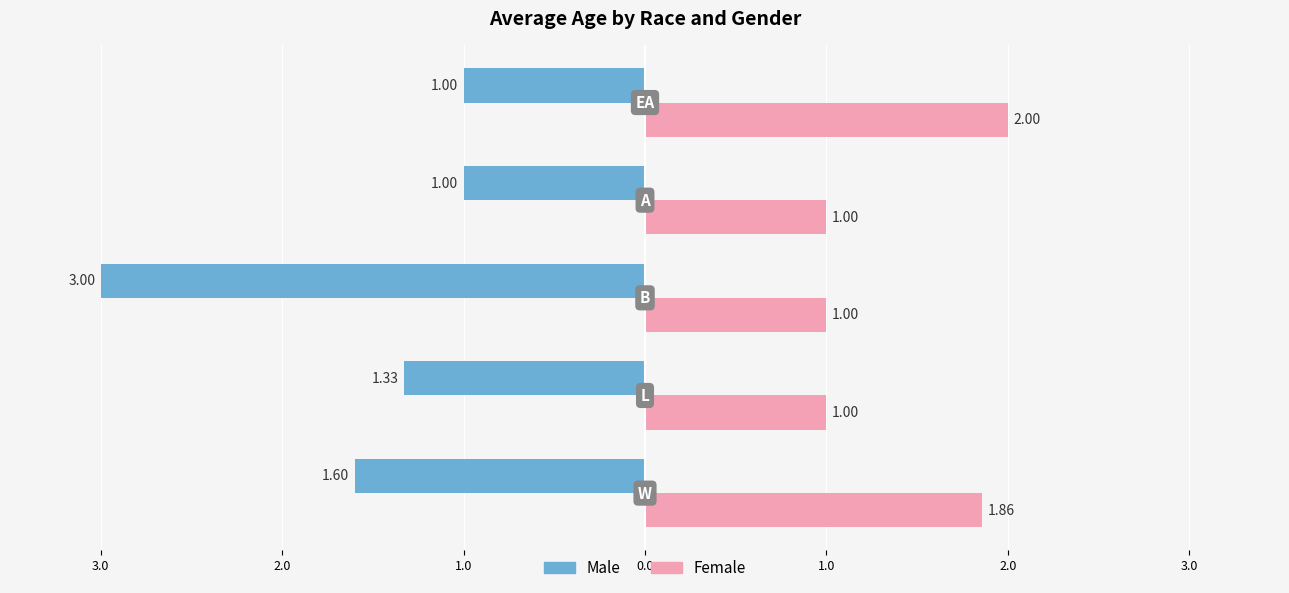

Count the number of categories in the chart.

5